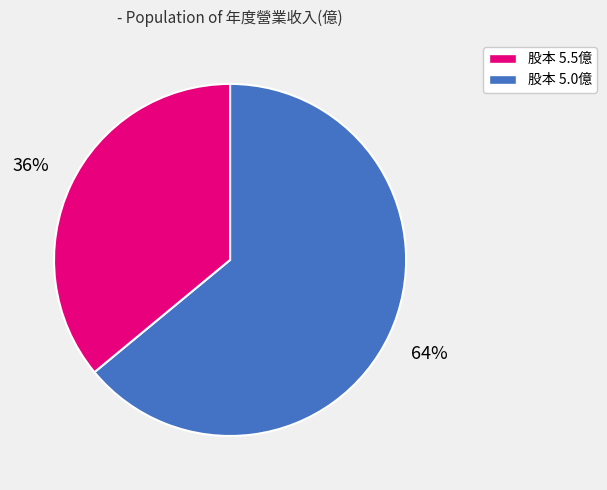

How many slices are in this pie chart?

2